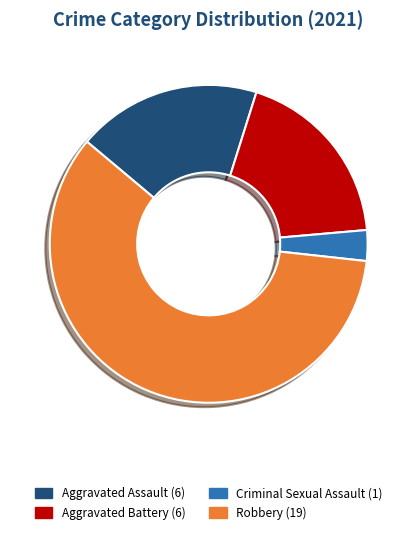

Does any single category account for the majority?

Yes